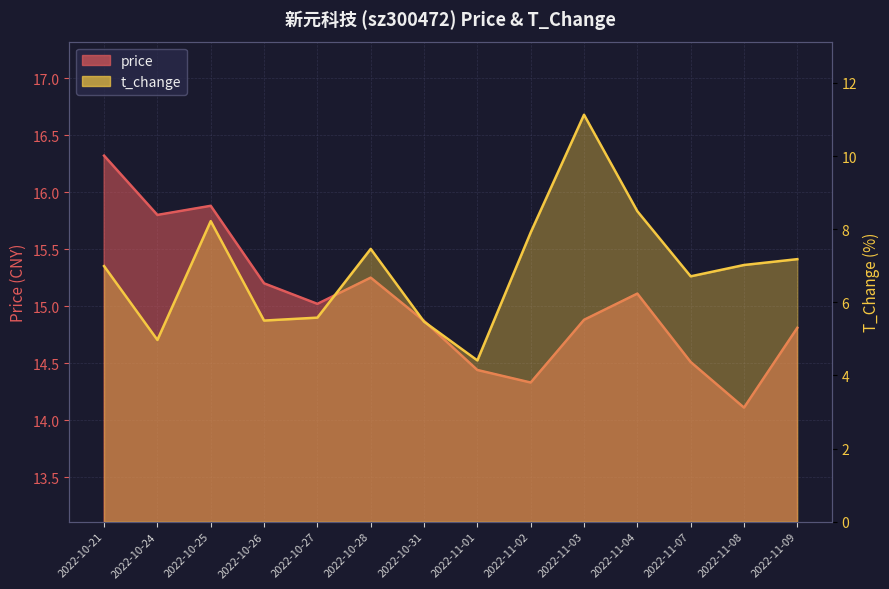

How many interior local valleys does the price series have?

4